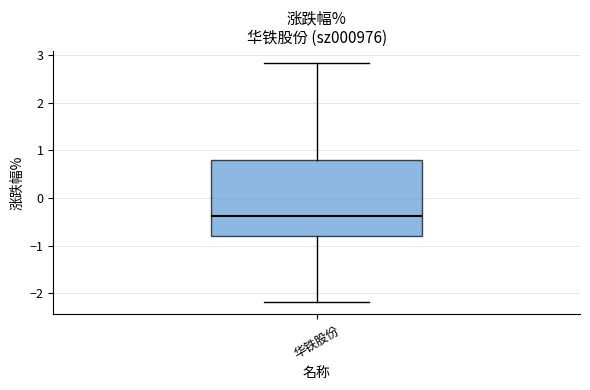

Transcribe this box plot: give where the median line is, the range the box spans, and where the two whiskers end, as read against the y-axis. The values are not printed on the chart, so give them approximately, as read against the axis.

median -0.4, box -0.8 to 0.8, whiskers -2.2 to 2.8